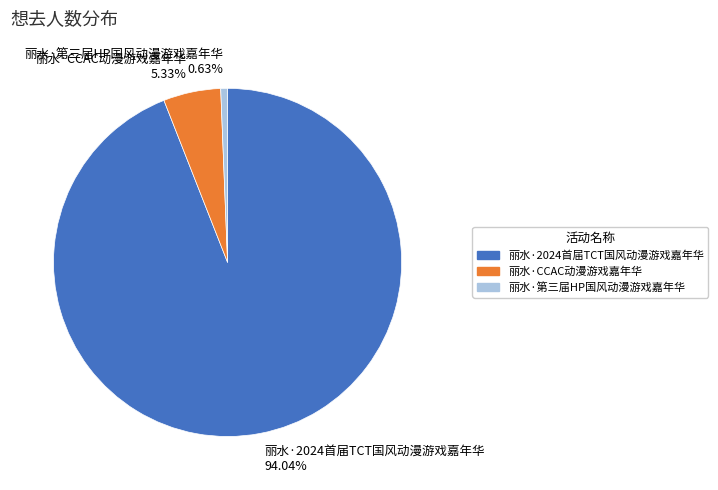

What percentage do 丽水·CCAC动漫游戏嘉年华 and 丽水·第三届HP国风动漫游戏嘉年华 together represent?

6.0%